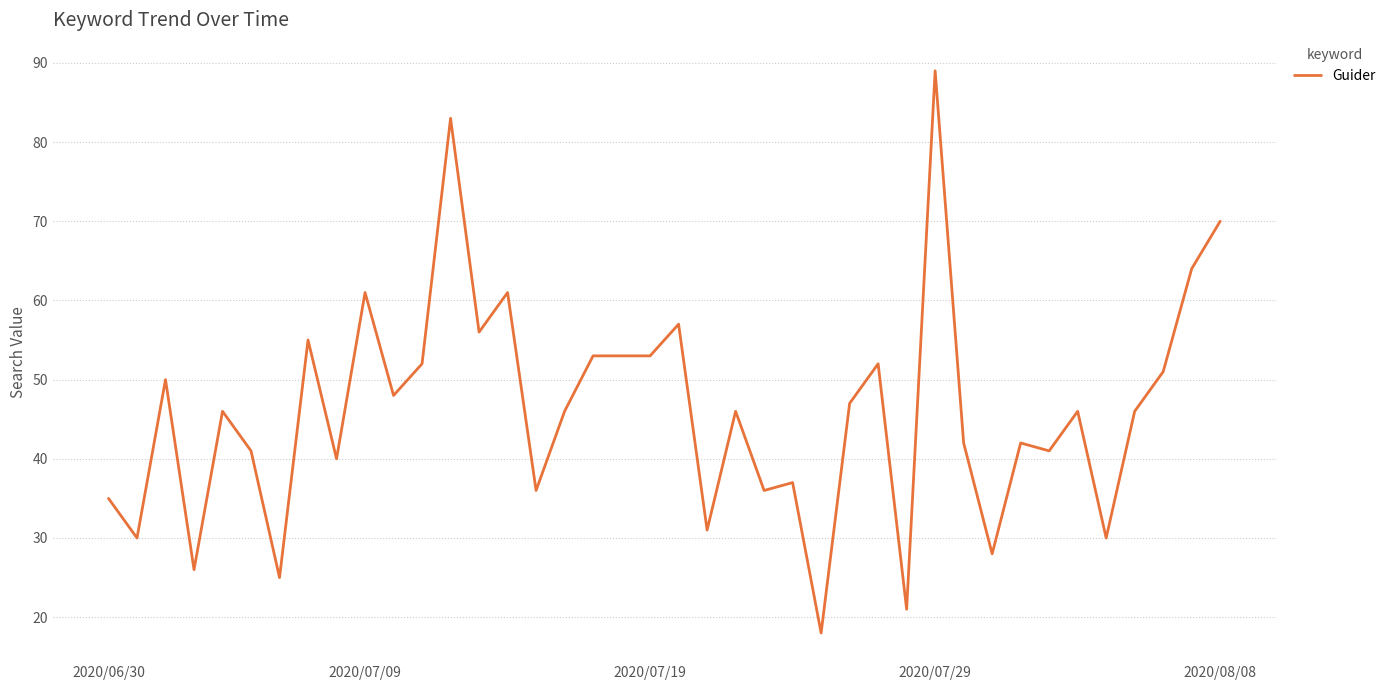

What is the minimum value shown in the chart?

18